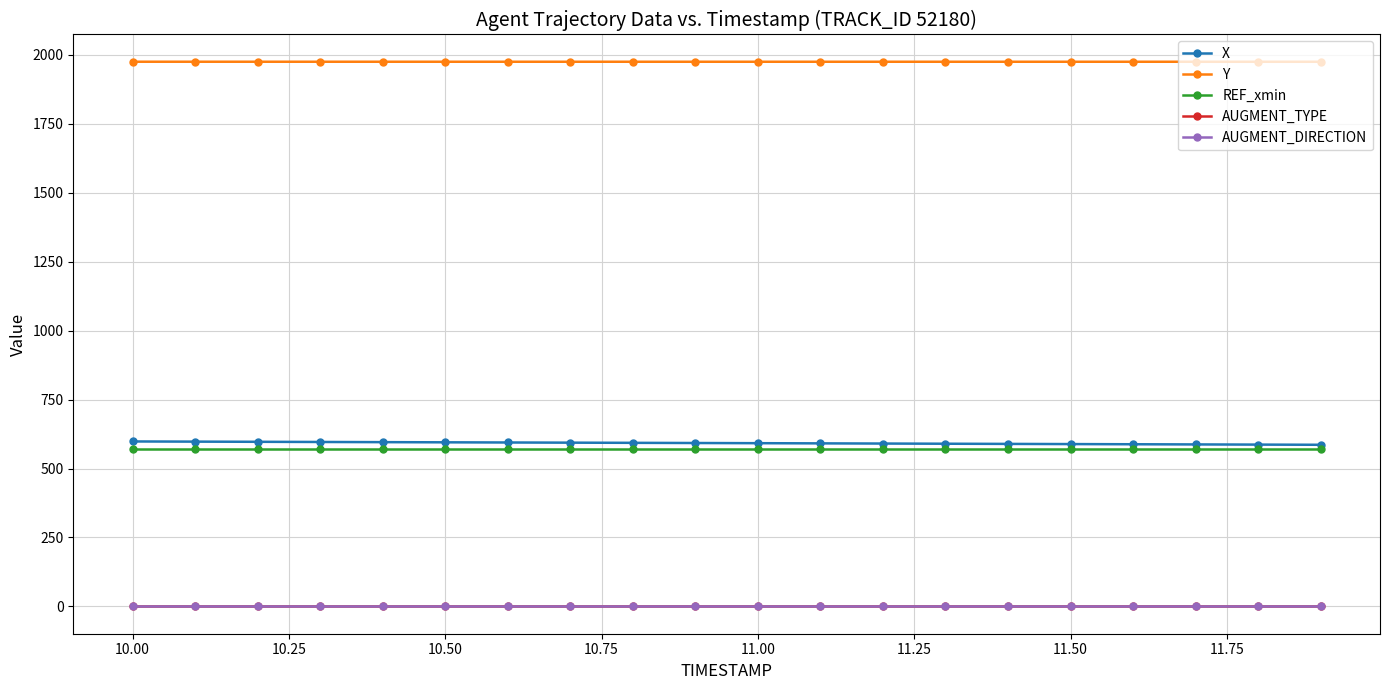

What is the value of the X point at the 6th from the left?

594.9